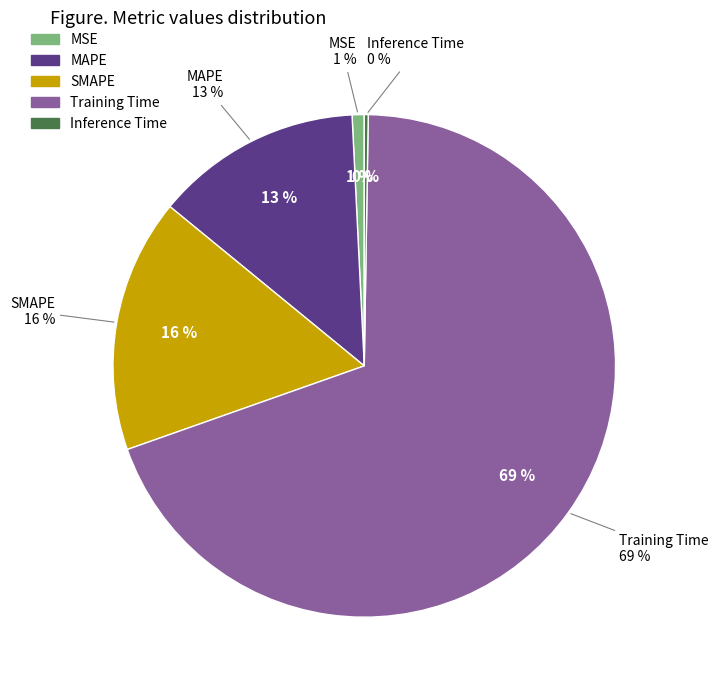

True or false: Training Time accounts for 69% of the total.

True